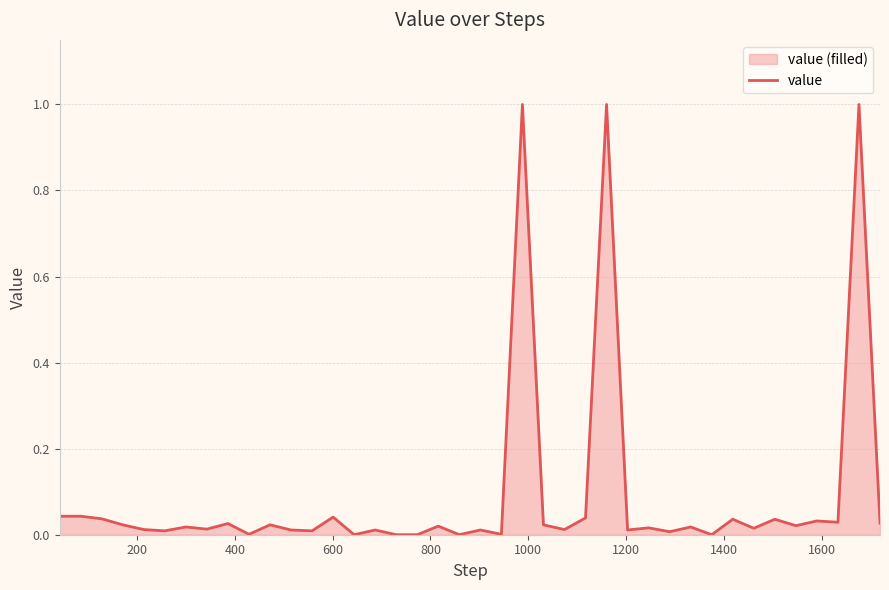

What is the greatest value displayed?

1.0